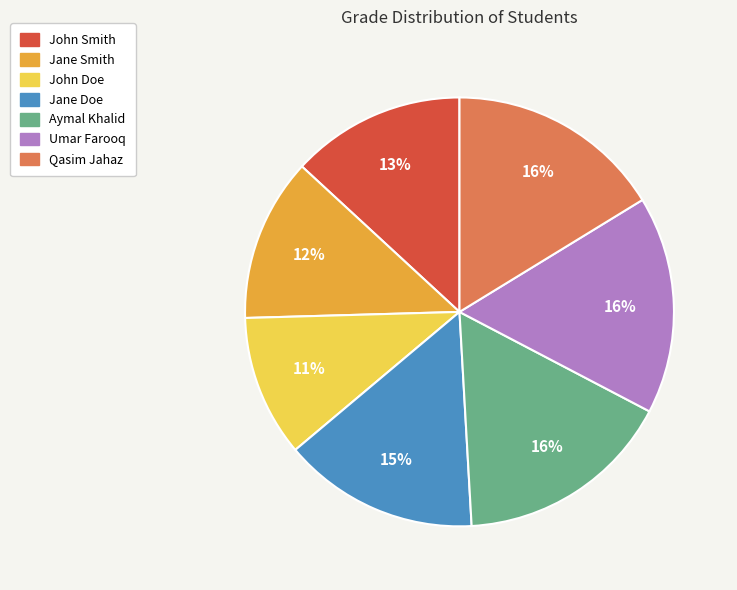

Does any single category account for the majority?

No